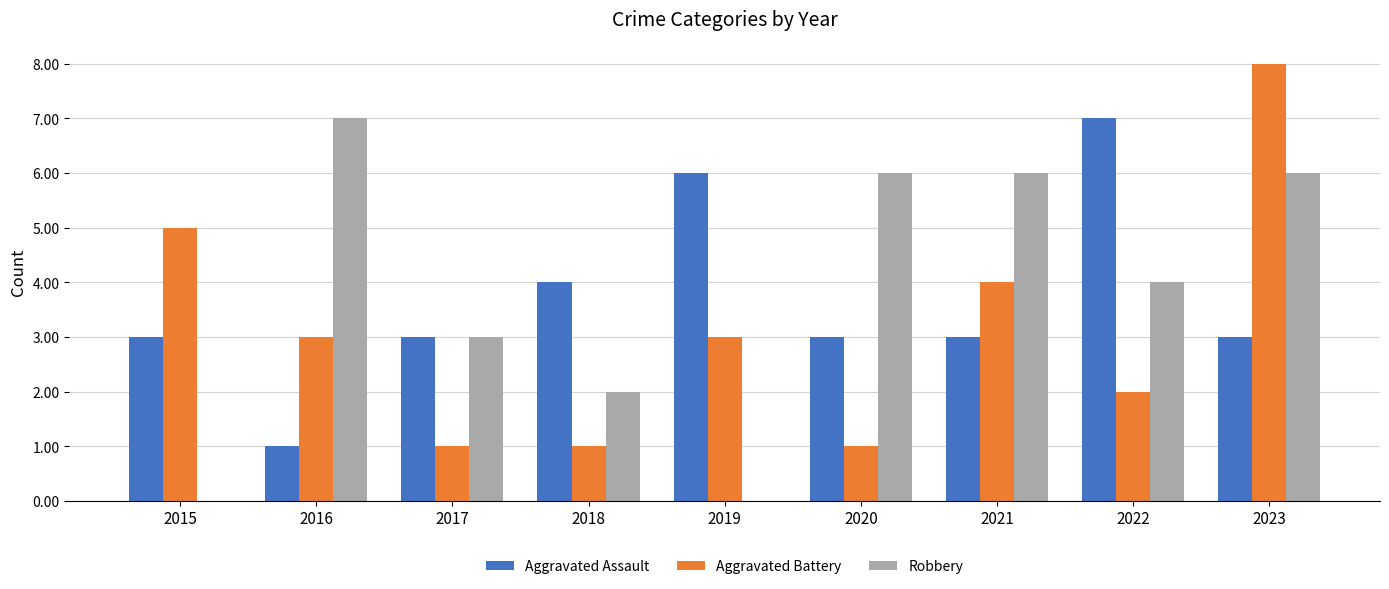

Reading left to right, transcribe all the data shown in this chart.

Aggravated Assault: 3	1	3	4	6	3	3	7	3
Aggravated Battery: 5	3	1	1	3	1	4	2	8
Robbery: 0	7	3	2	0	6	6	4	6